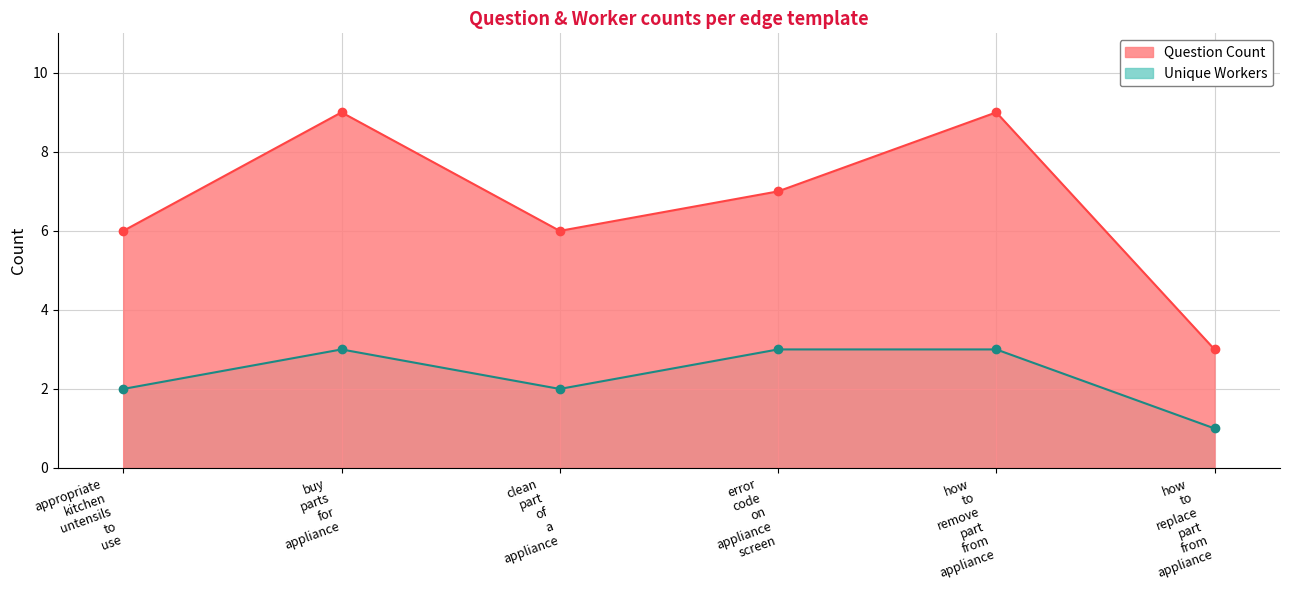

True or false: appropriate kitchen untensils to use and error code on appliance screen intersect in this chart.

False